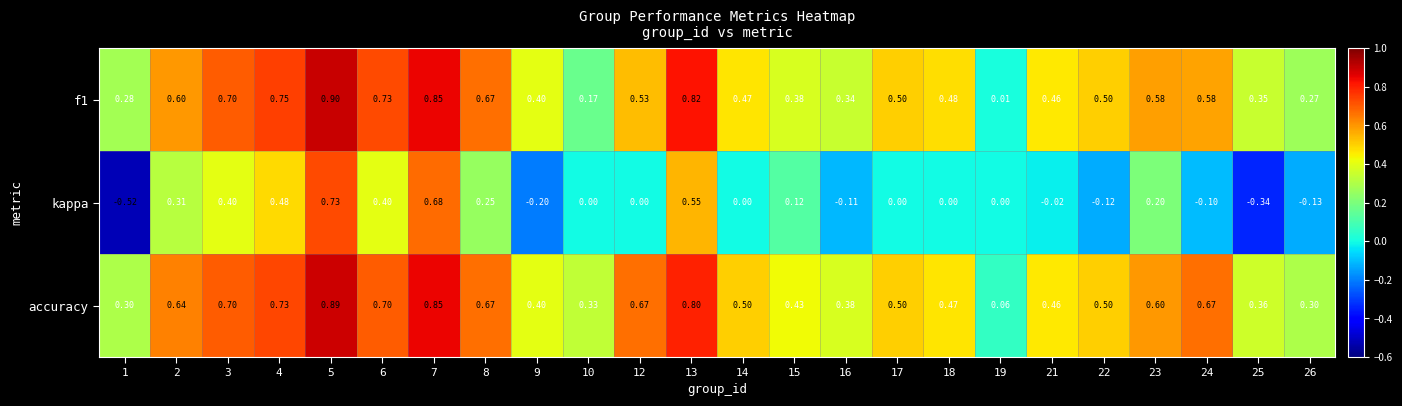

Between 3 and 12, which series saw the biggest shift?

kappa